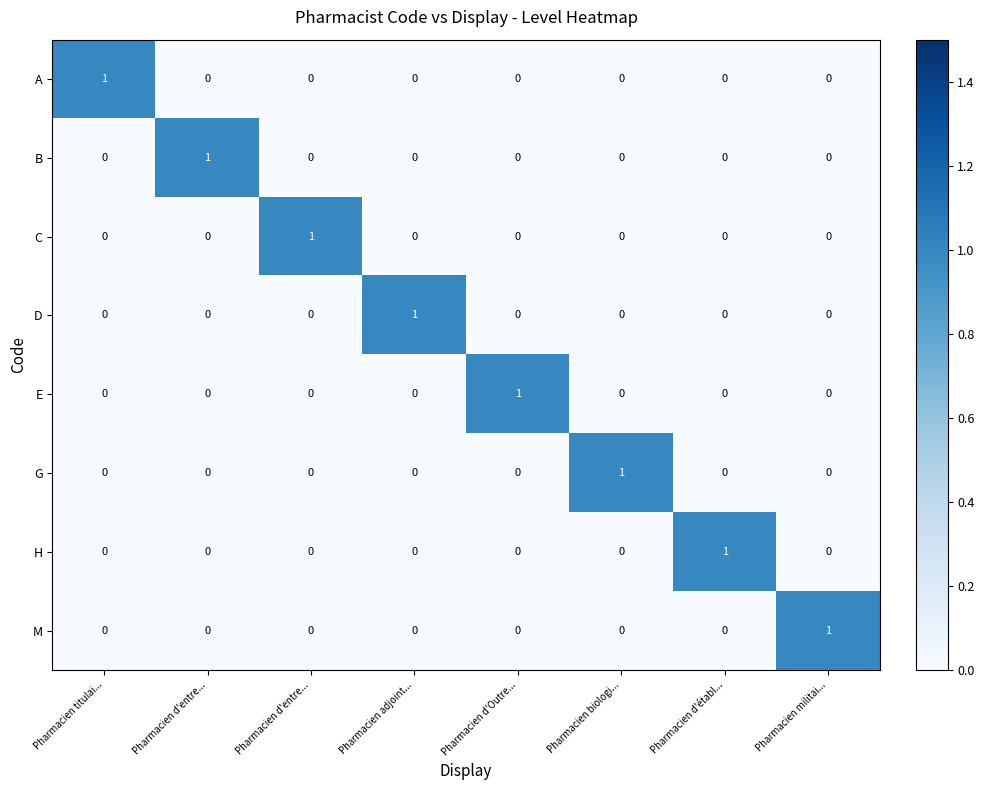

What is the difference between the highest and lowest values at Pharmacien biologi...?

1